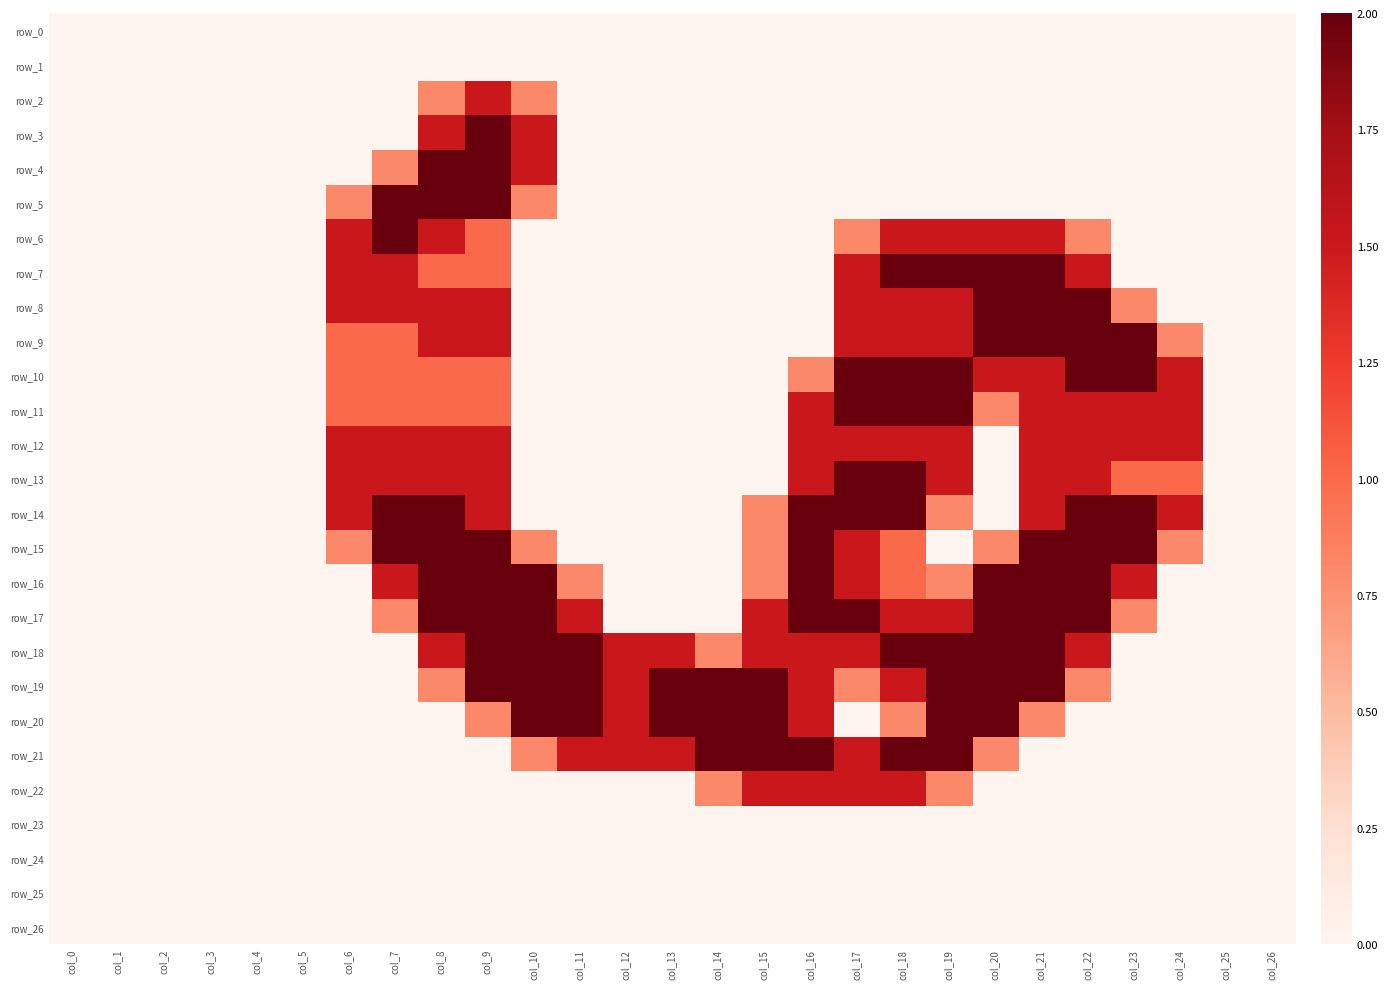

Count the row_17 values in the range 0 to 2.

27